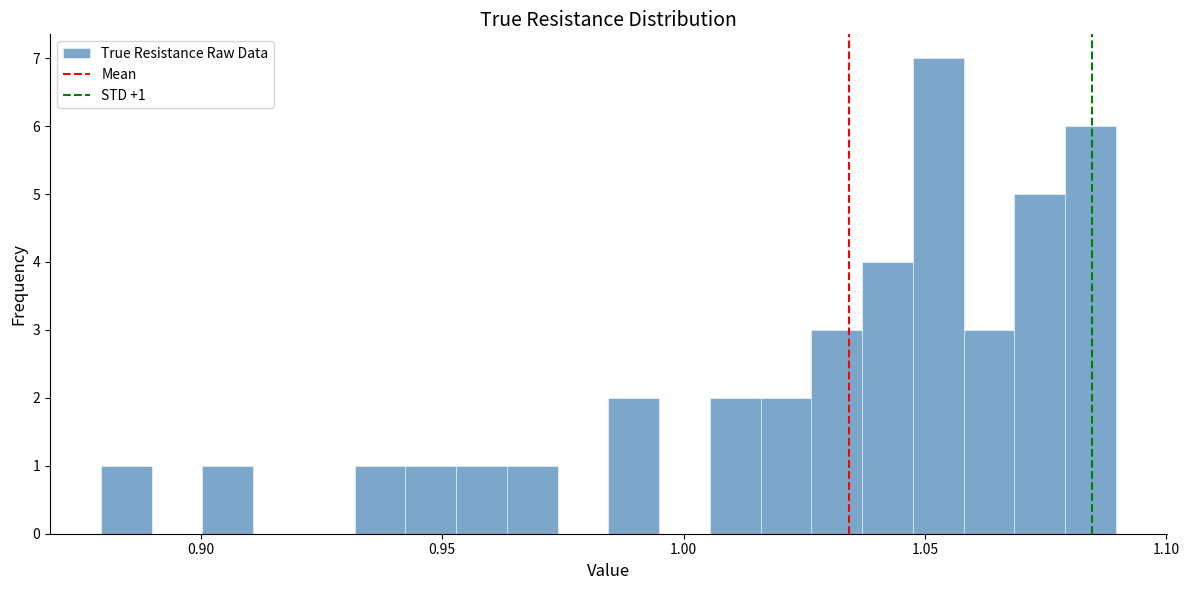

Around what value on the x-axis is the tallest bar? Give the approximate position of its centre, as read against the axis.

1.055